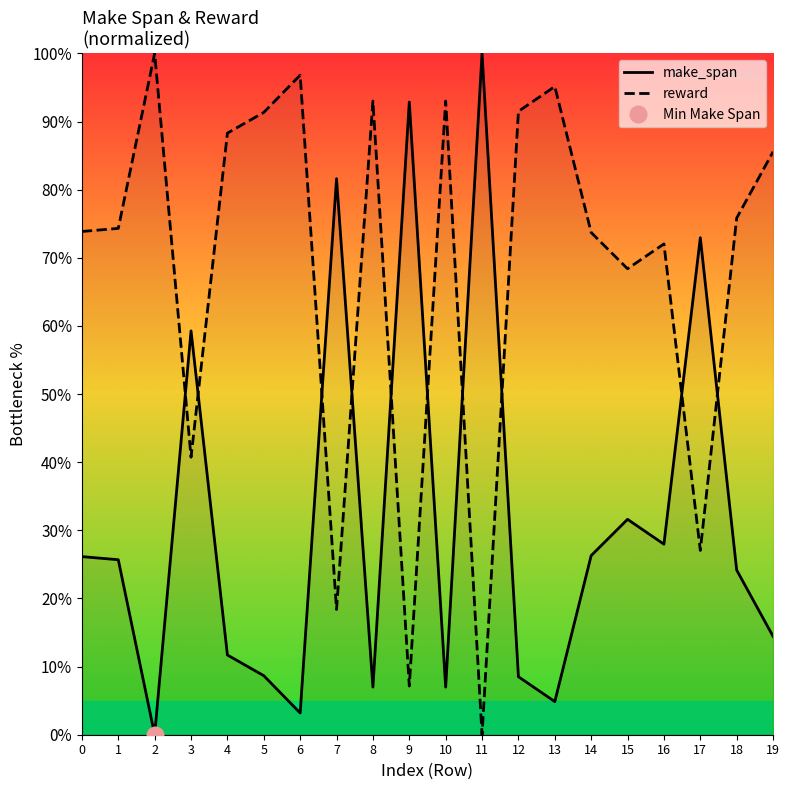

What is the average value of the reward series?

68.3